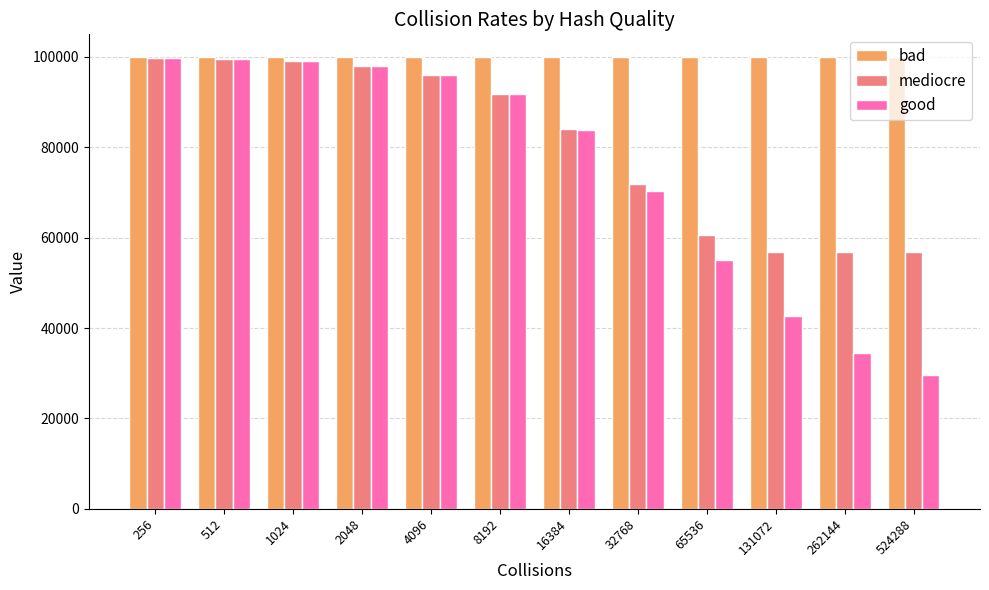

What is the spread (max minus min) of values at 262144?

65479